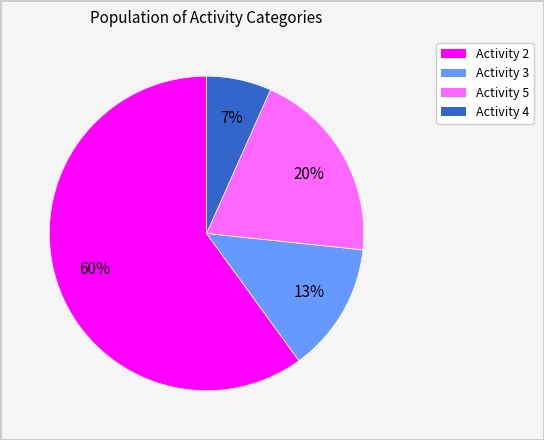

Is there a majority slice in this chart?

Yes